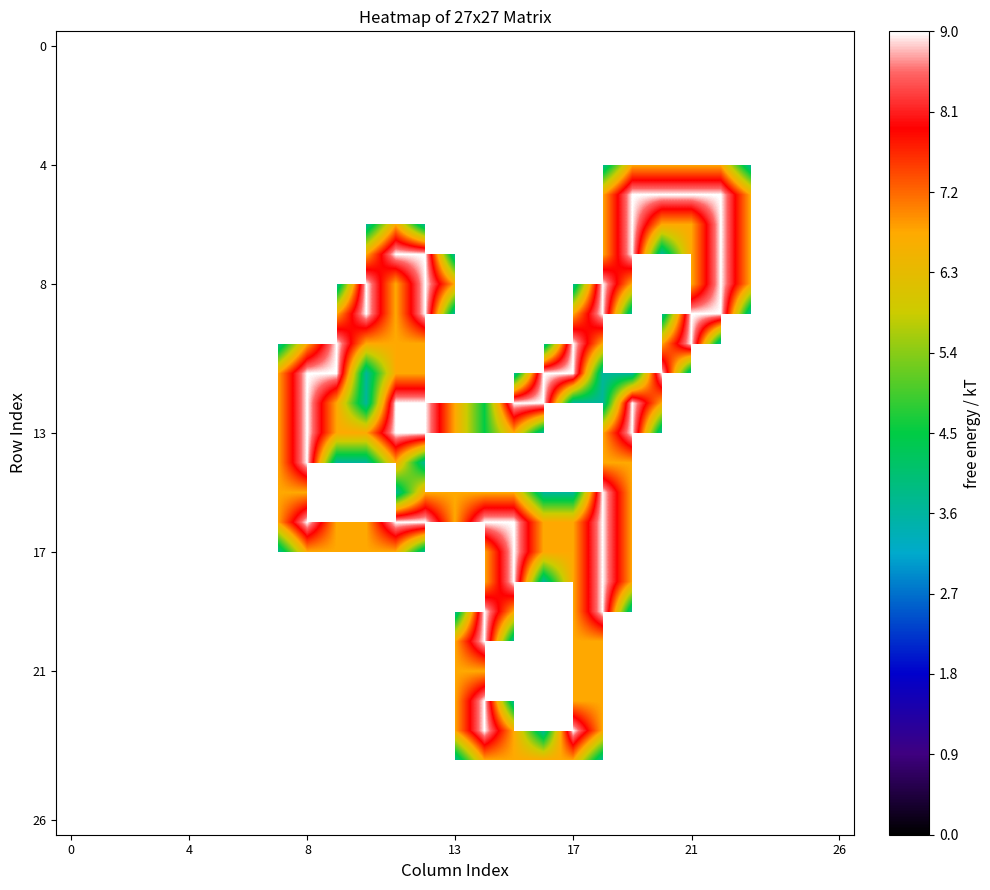

At which category is the sum across all series the highest?

18